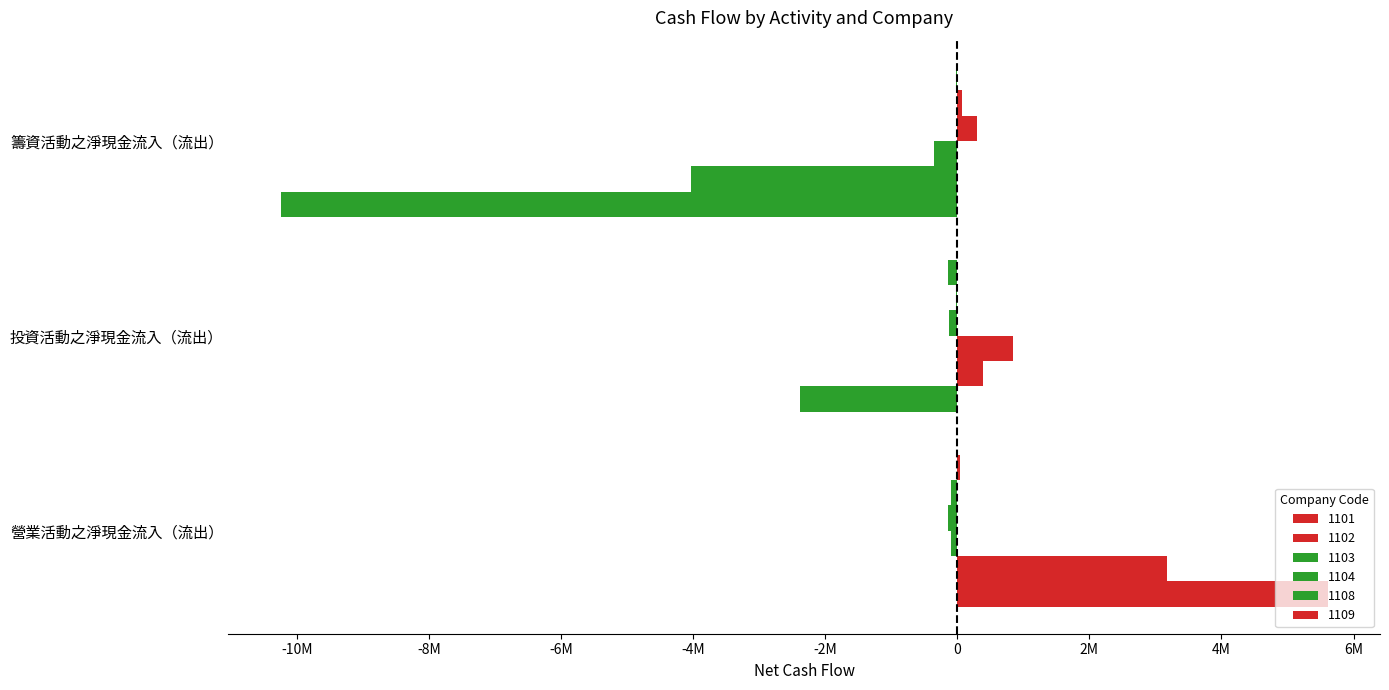

Is it true that 1109 equals -142184 at 投資活動之淨現金流入（流出）?

True